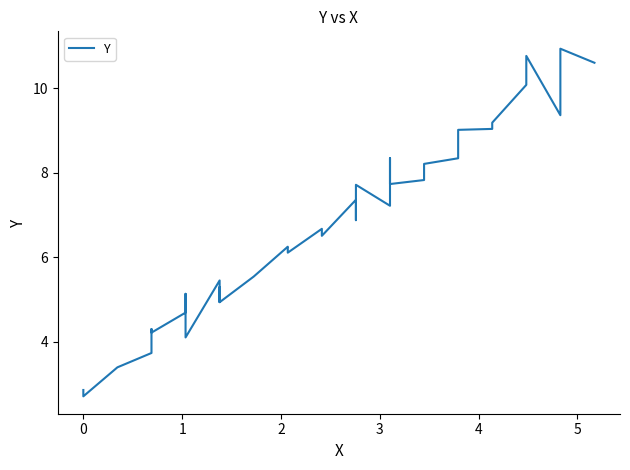

What is the label of the 37th point from the right?

2